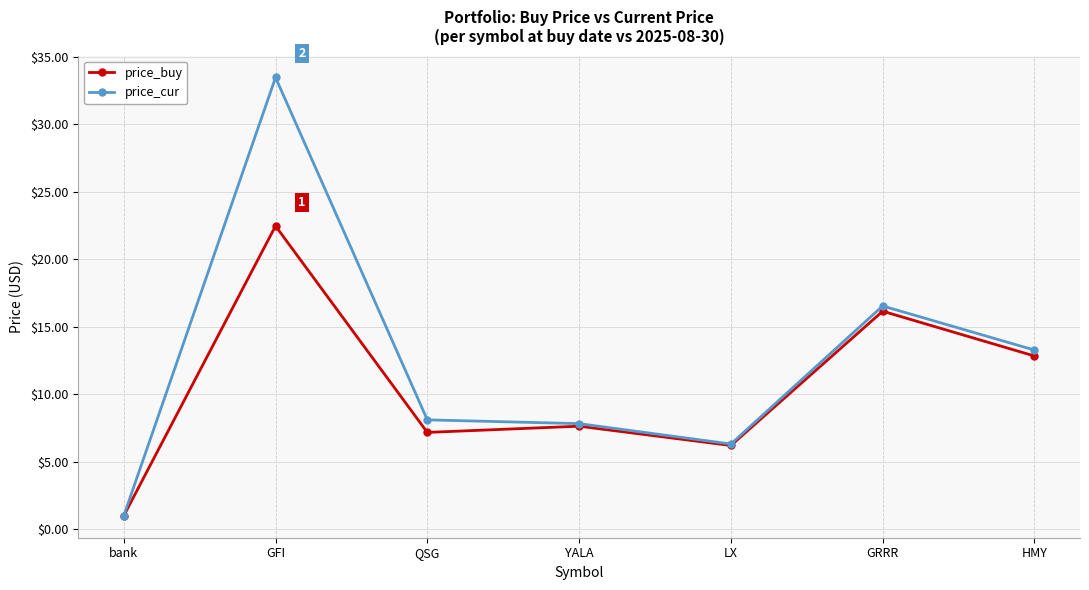

How many distinct data groups are displayed?

2